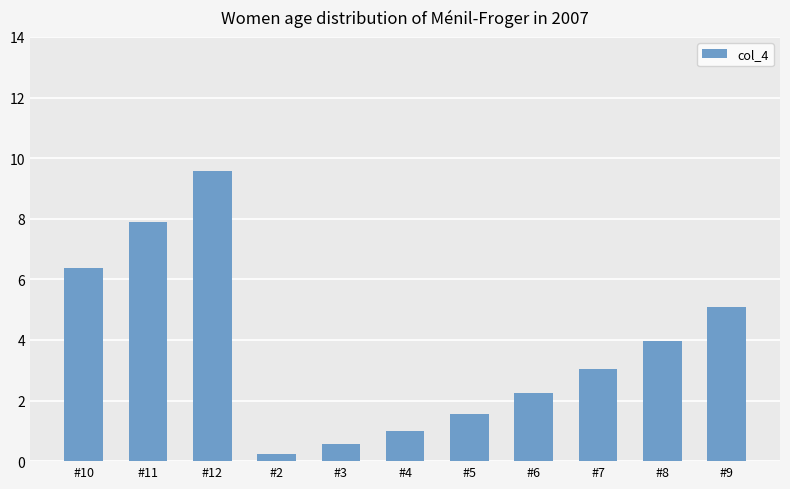

What is the label of the 11th bar from the left?

#9